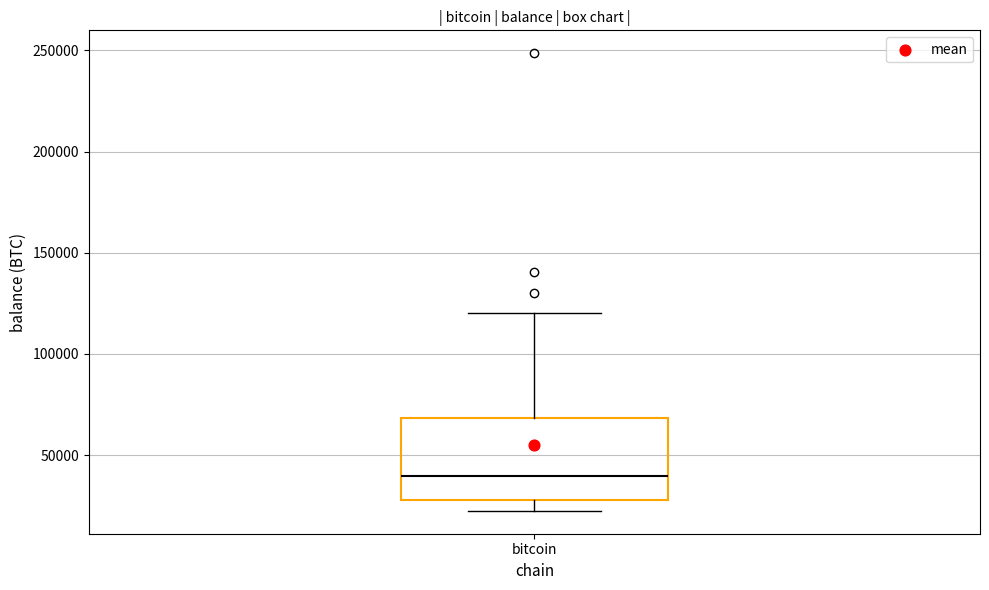

Transcribe this box plot: give where the median line is, the range the box spans, and where the two whiskers end, as read against the y-axis. The values are not printed on the chart, so give them approximately, as read against the axis.

median 40000, box 30000 to 70000, whiskers 20000 to 120000